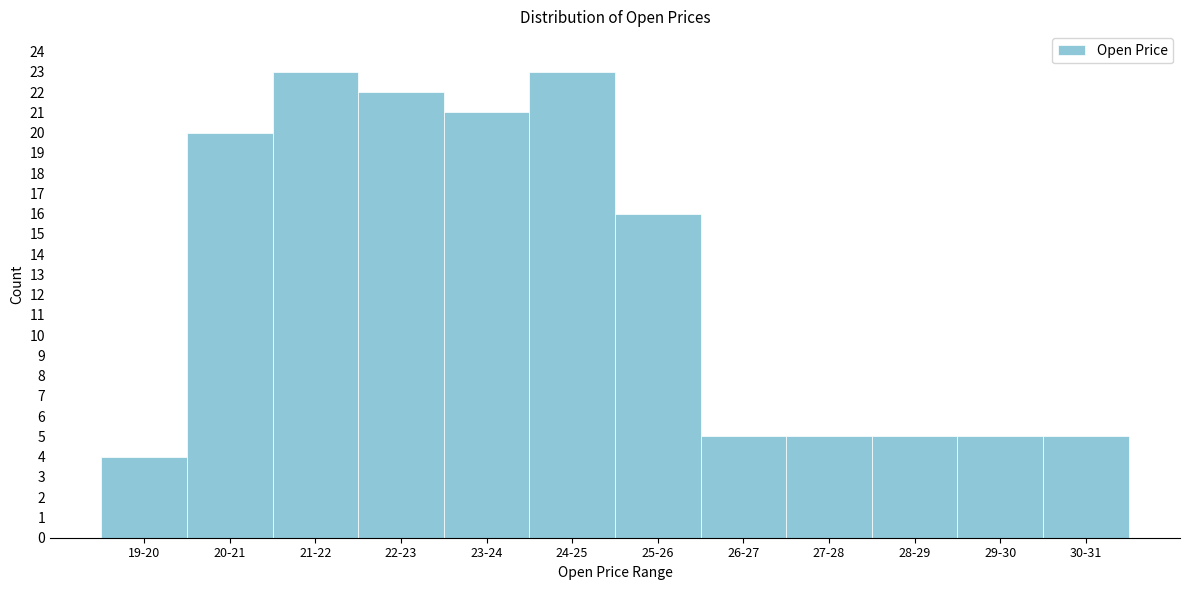

Reading left to right, transcribe all the data shown in this chart.

19-20=4	20-21=20	21-22=23	22-23=22	23-24=21	24-25=23	25-26=16	26-27=5	27-28=5	28-29=5	29-30=5	30-31=5